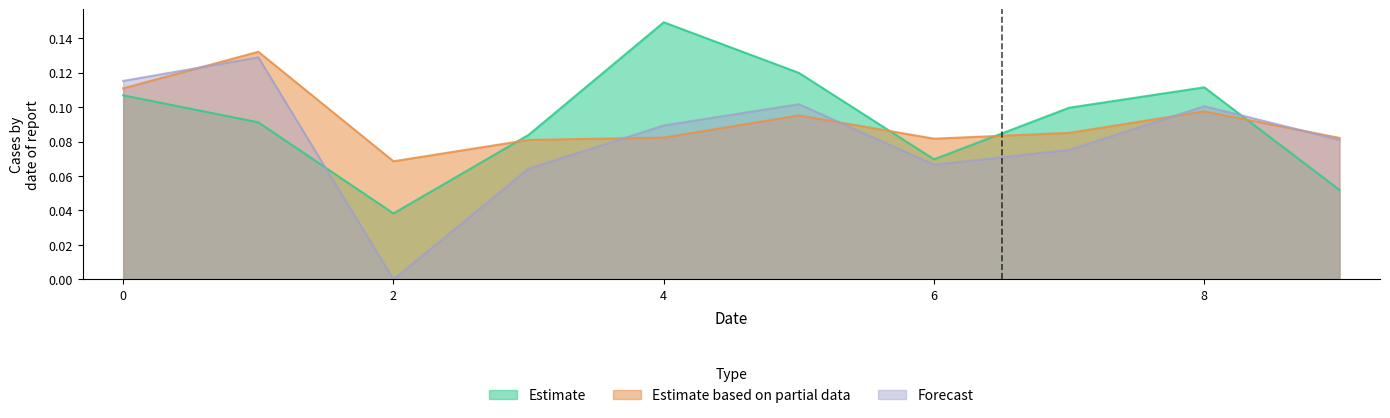

Rank the series at 1 from lowest to highest value.

Estimate, Forecast, Estimate based on partial data